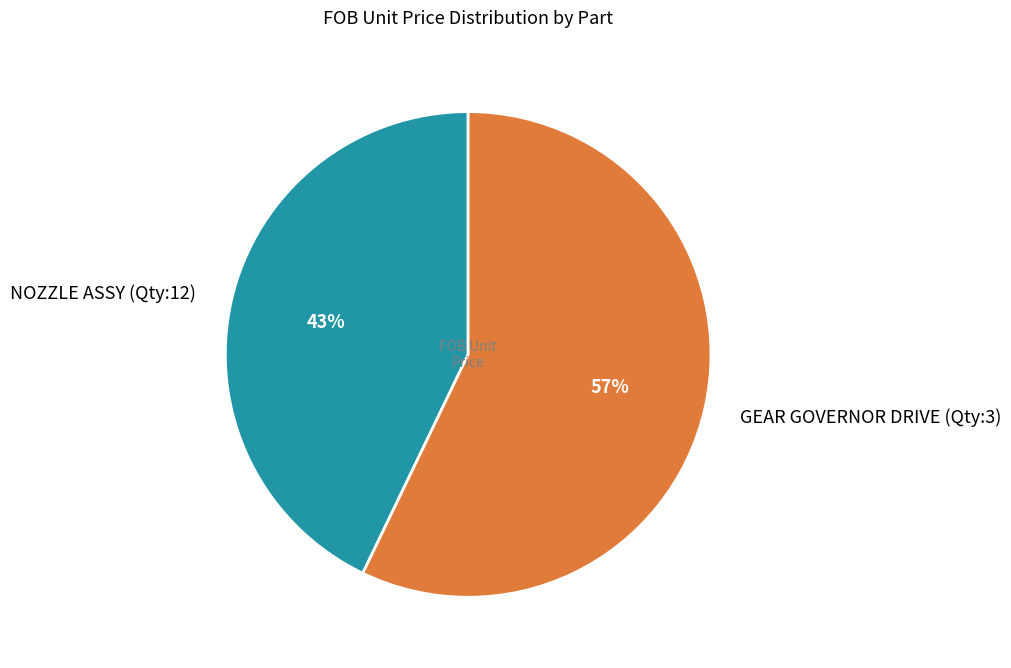

Does any single category account for the majority?

Yes